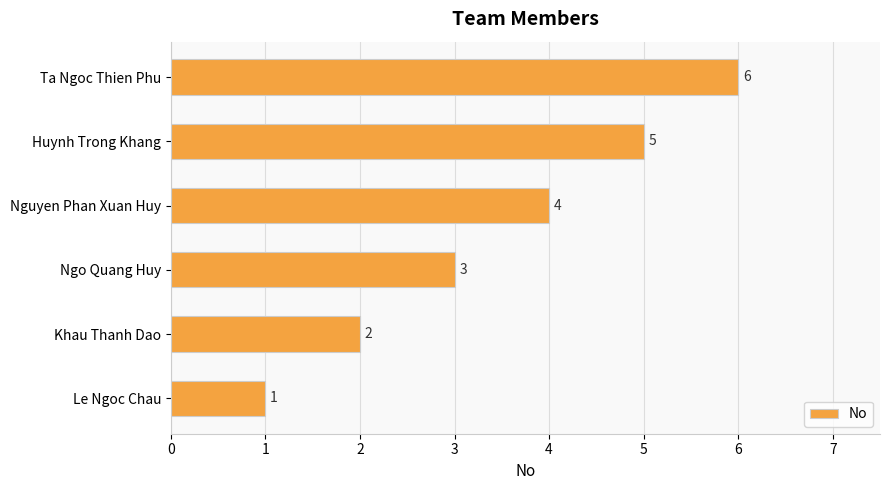

How many values are between 2 and 5?

4